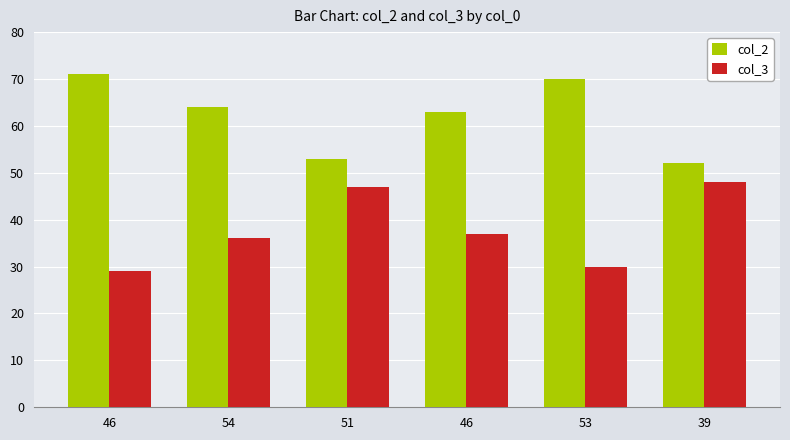

What is the total value across all series at 46?

100